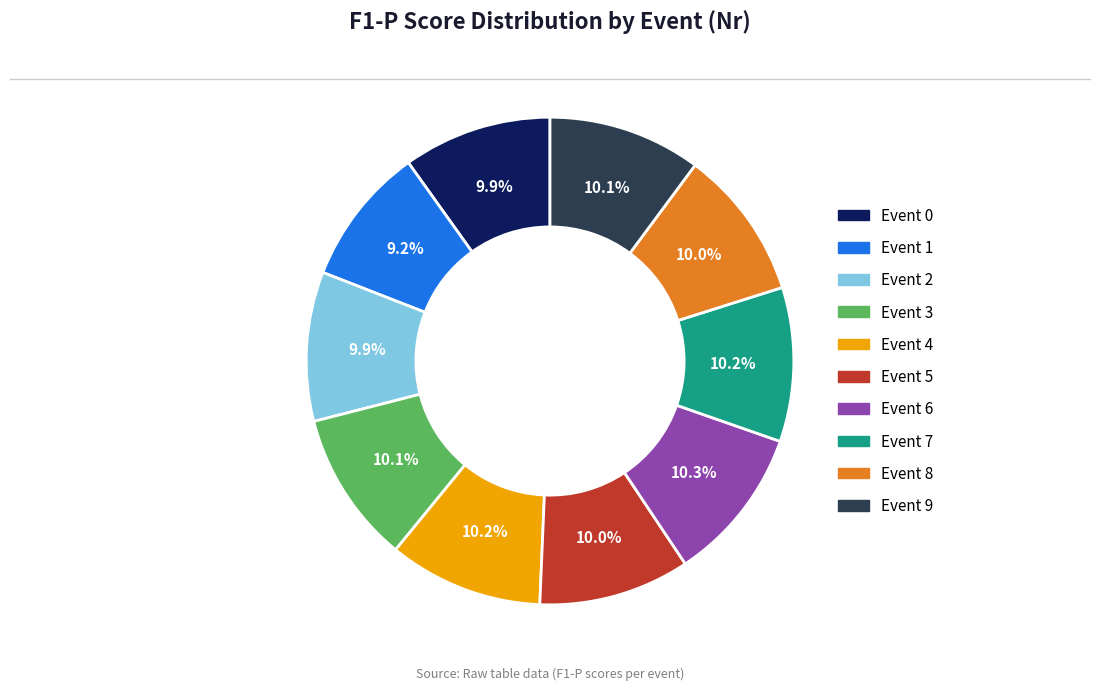

Which slice is the smallest?

Event 1